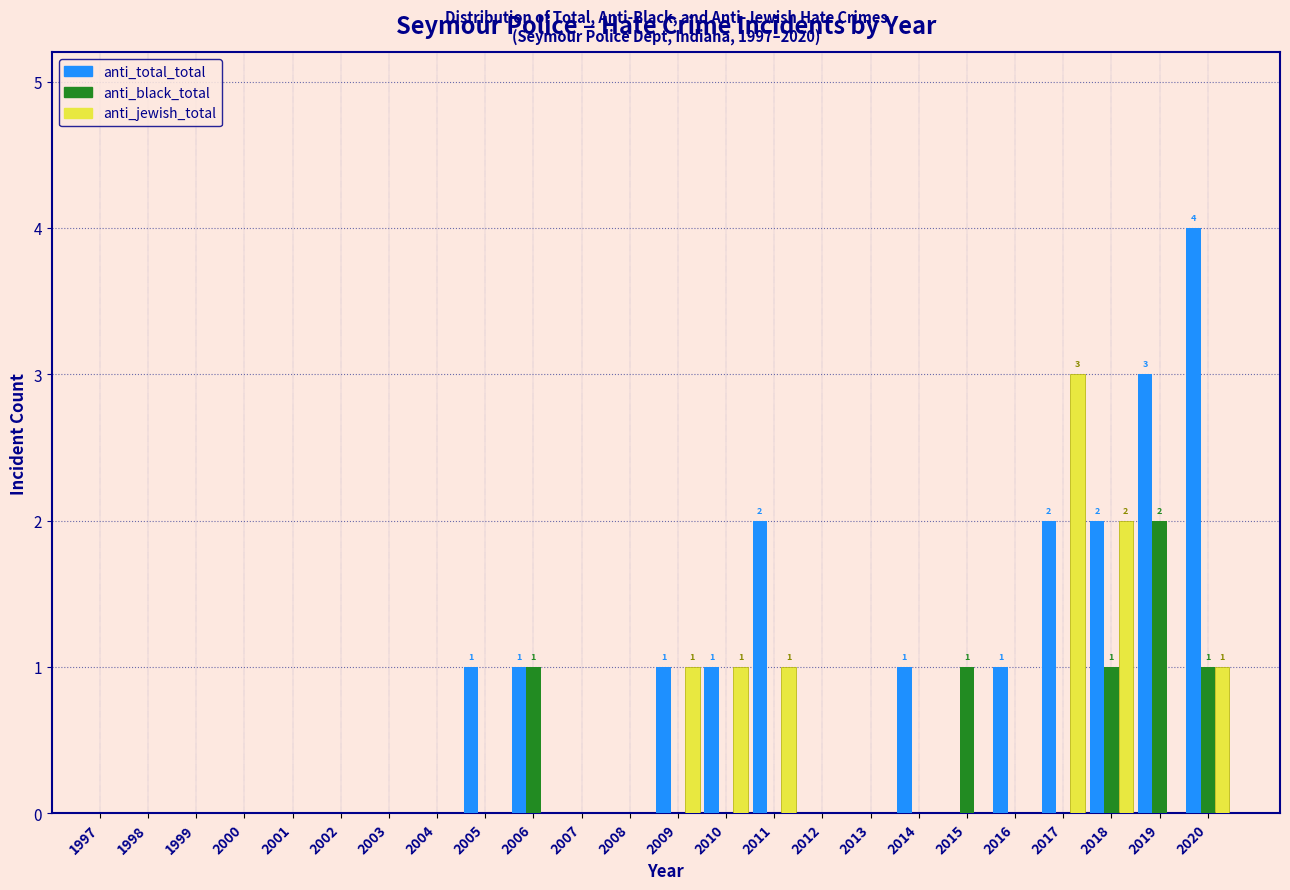

Which series changed the most between 2007 and 2016?

anti_total_total